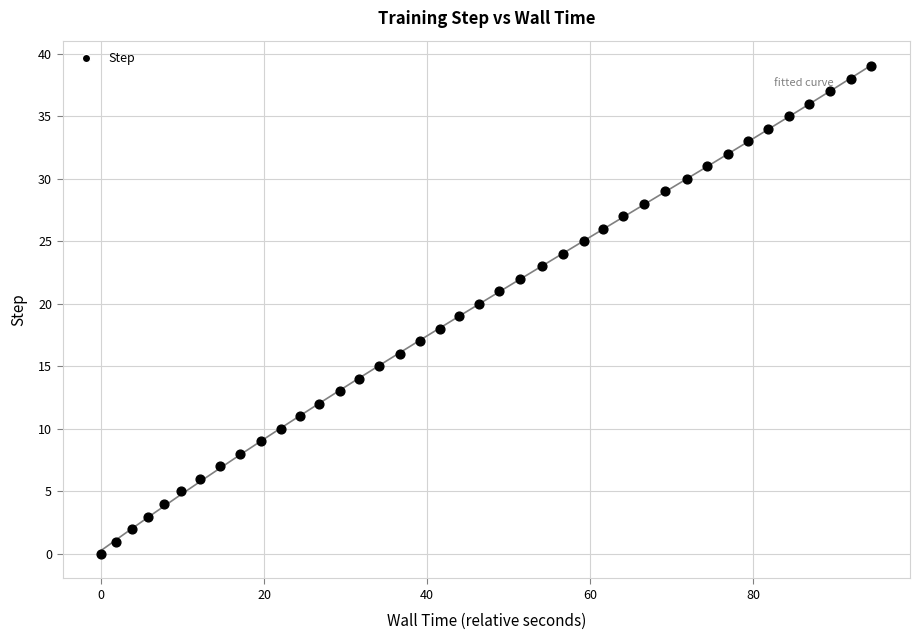

What is the range of Y values (max minus min)?

39